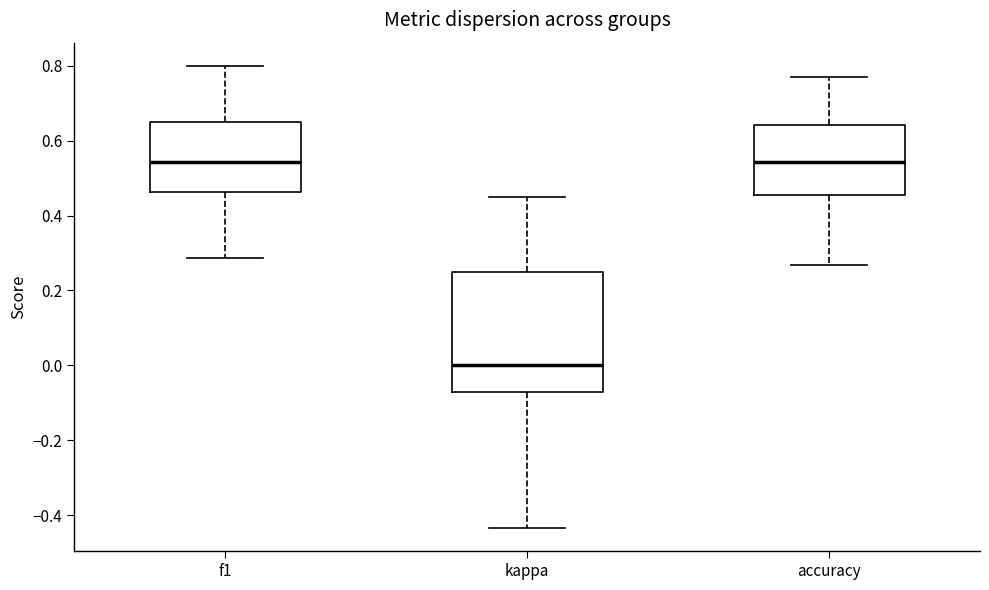

Reading left to right, read every box against the y-axis: the position of its median line, the range the box covers, and the ends of its whiskers. The values are not printed on the chart, so give them approximately, as read against the axis.

f1: median 0.54, box 0.46 to 0.66, whiskers 0.28 to 0.80
kappa: median 0.00, box -0.08 to 0.26, whiskers -0.44 to 0.46
accuracy: median 0.54, box 0.46 to 0.64, whiskers 0.26 to 0.76